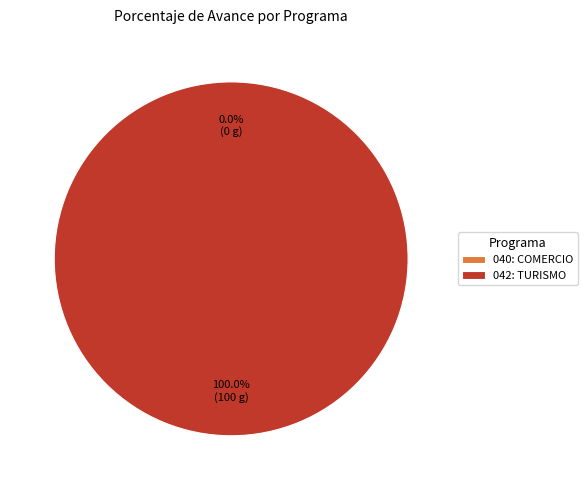

How many slices are in this pie chart?

2